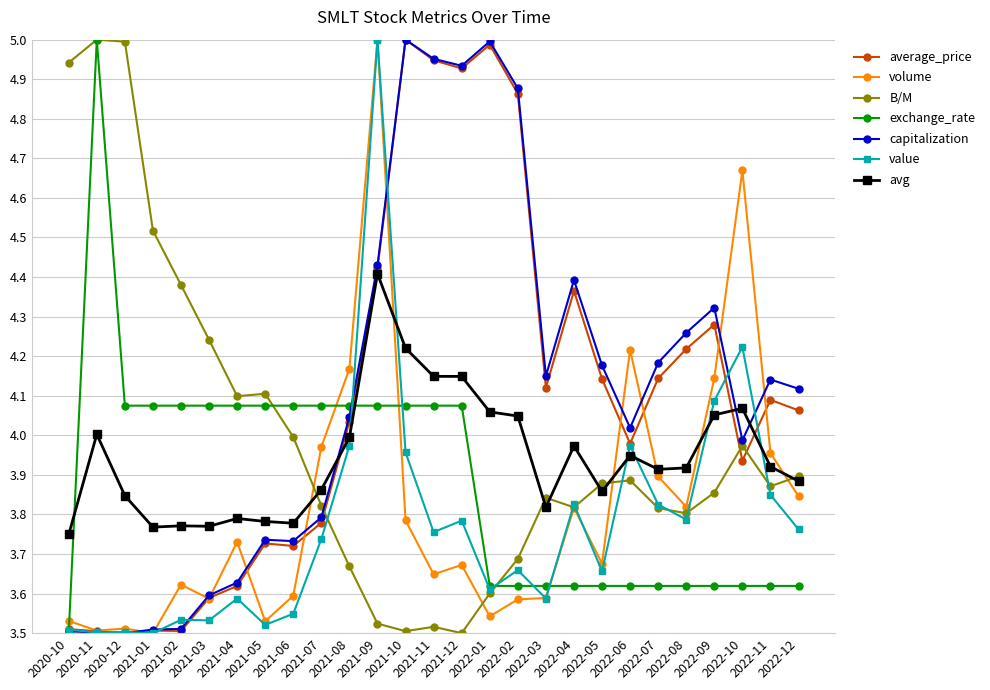

True or false: exchange_rate and avg intersect in this chart.

True